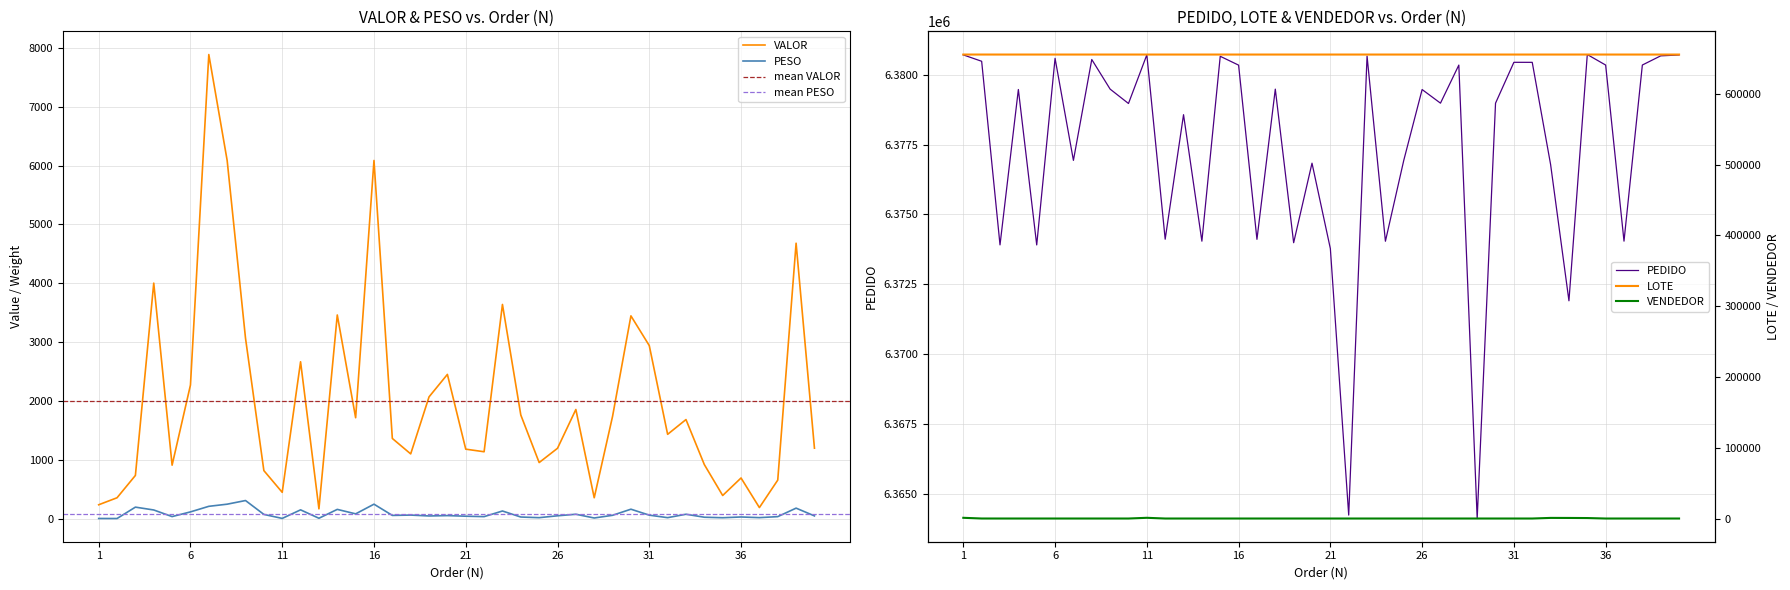

What is the smallest value displayed?

5.5